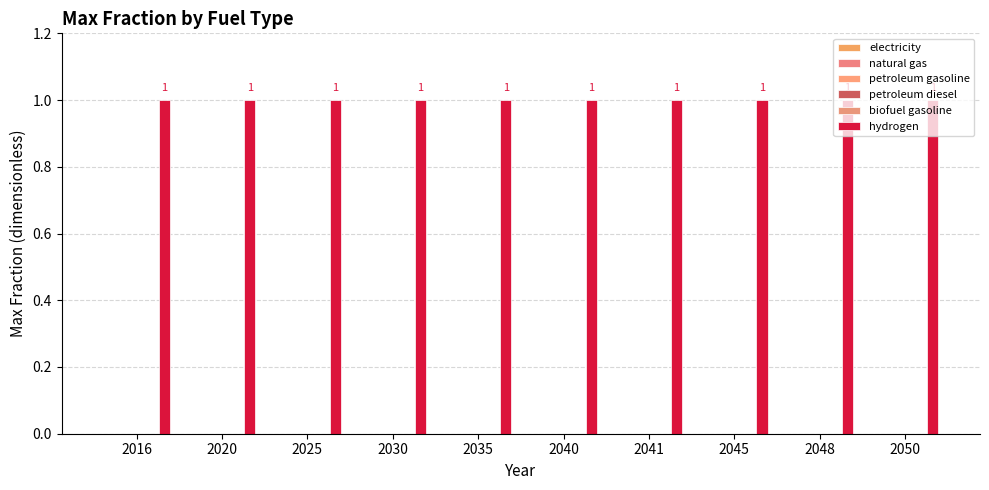

Which series has the largest total across all categories?

hydrogen